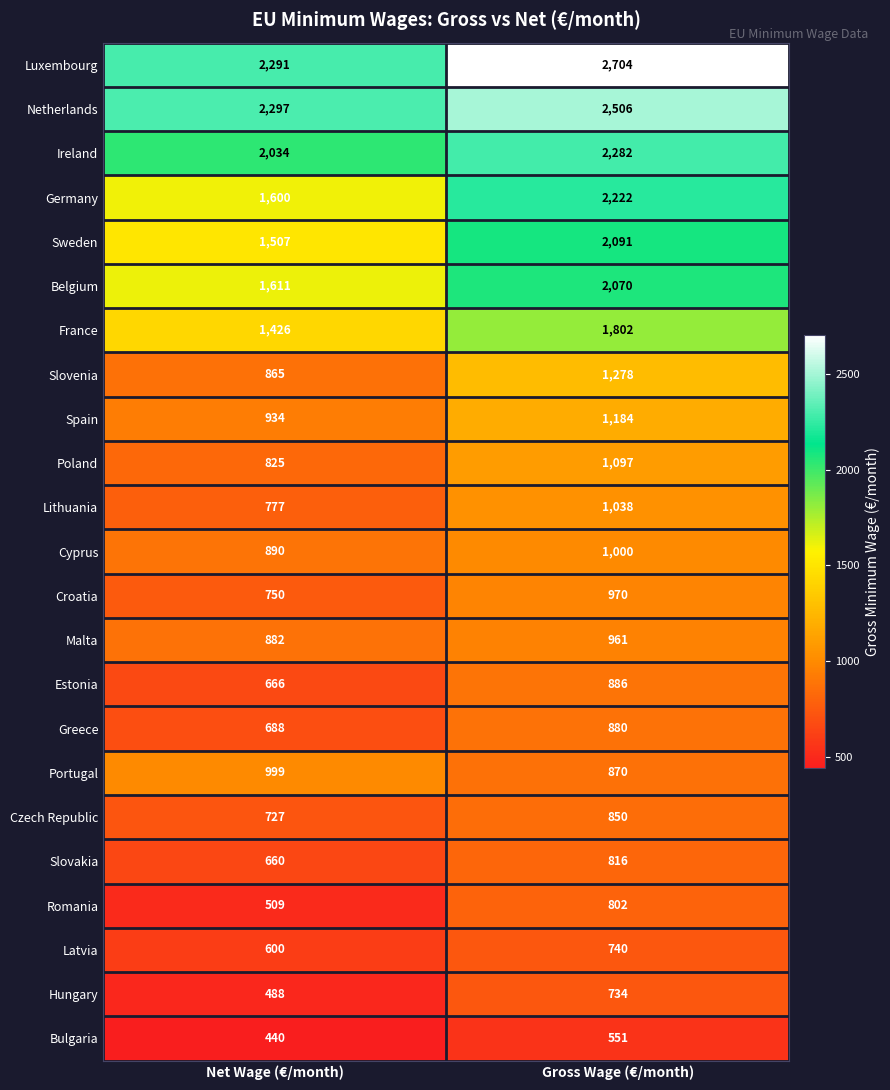

At which label is Romania closest to 655?

Net Wage (€/month)